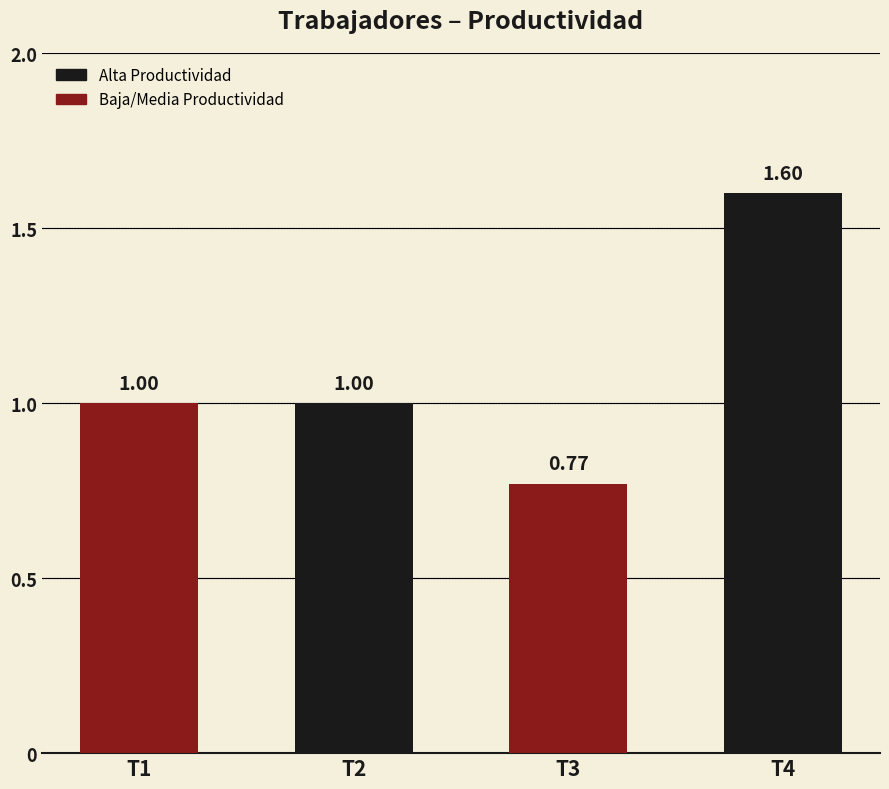

What is the sum of the values at T4 and T1?

2.6